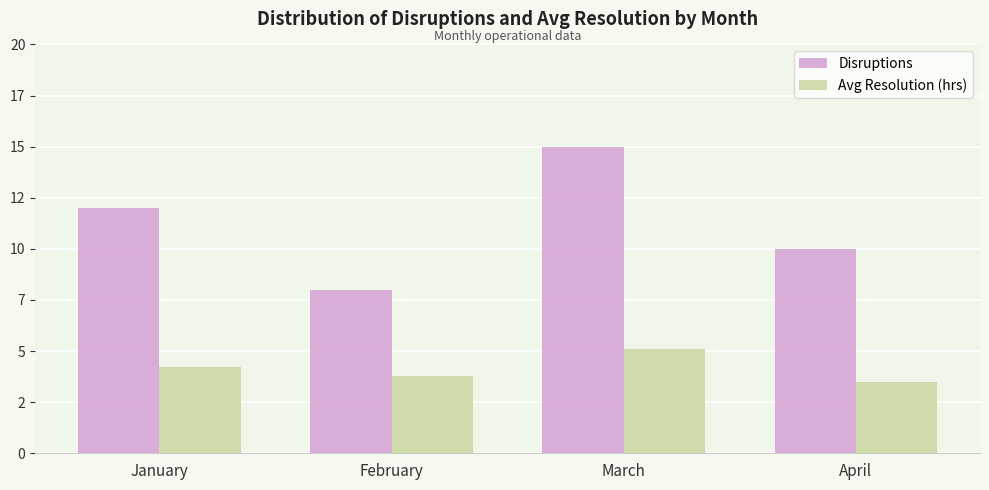

At which category is the sum across all series the highest?

March